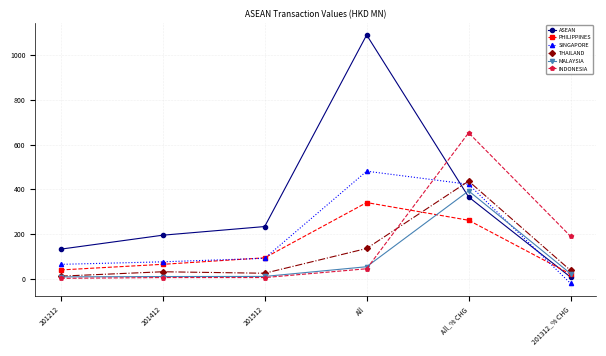

Which series changed the most between 201412 and All_% CHG?

INDONESIA